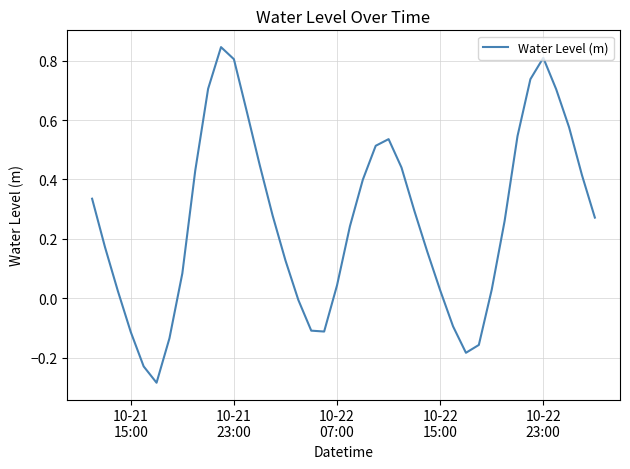

What is the difference between the maximum and minimum values?

1.1